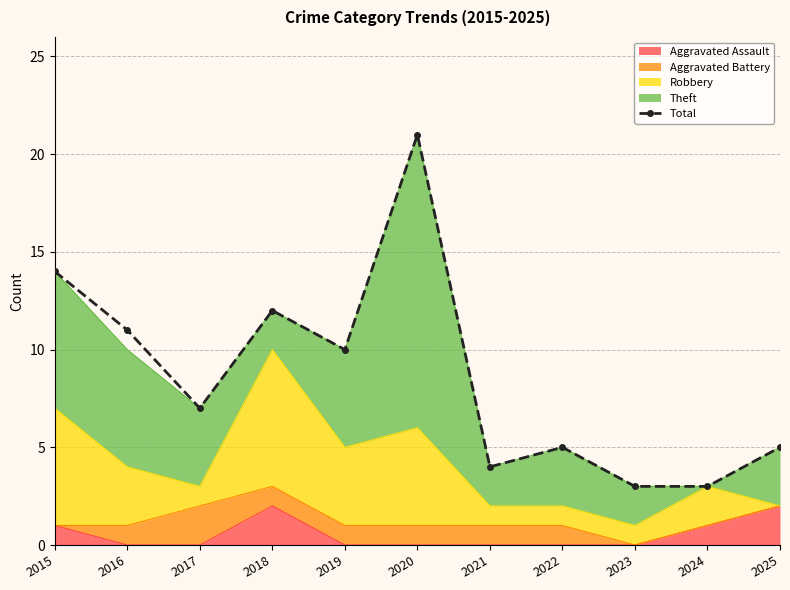

What is the ratio of the value at 2021 to the value at 2016?

0.4